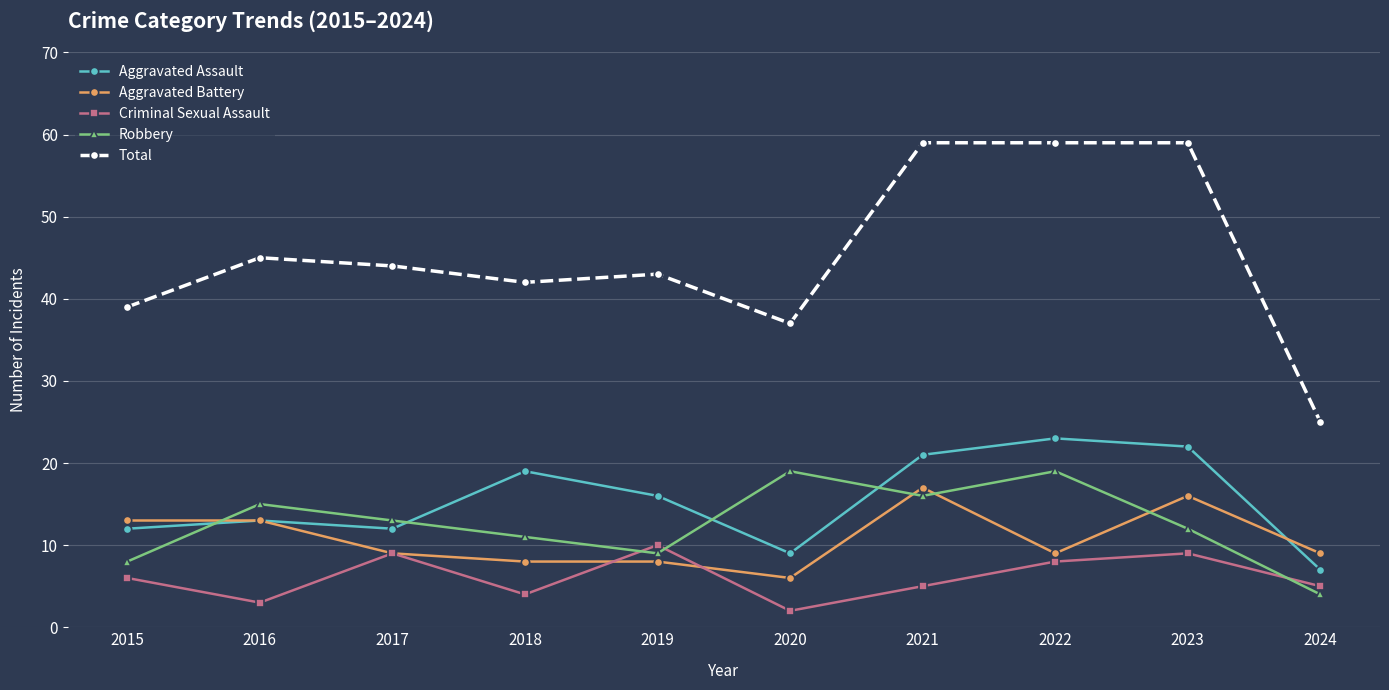

What is the average value of the Aggravated Battery series?

11